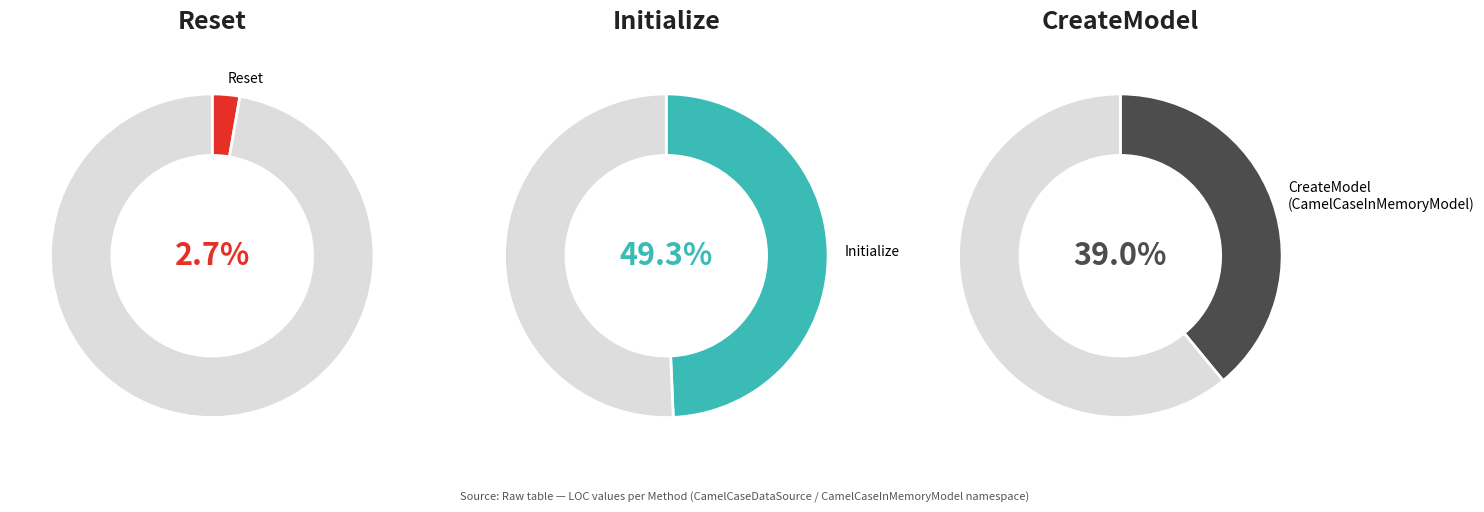

Is there a majority slice in this chart?

No